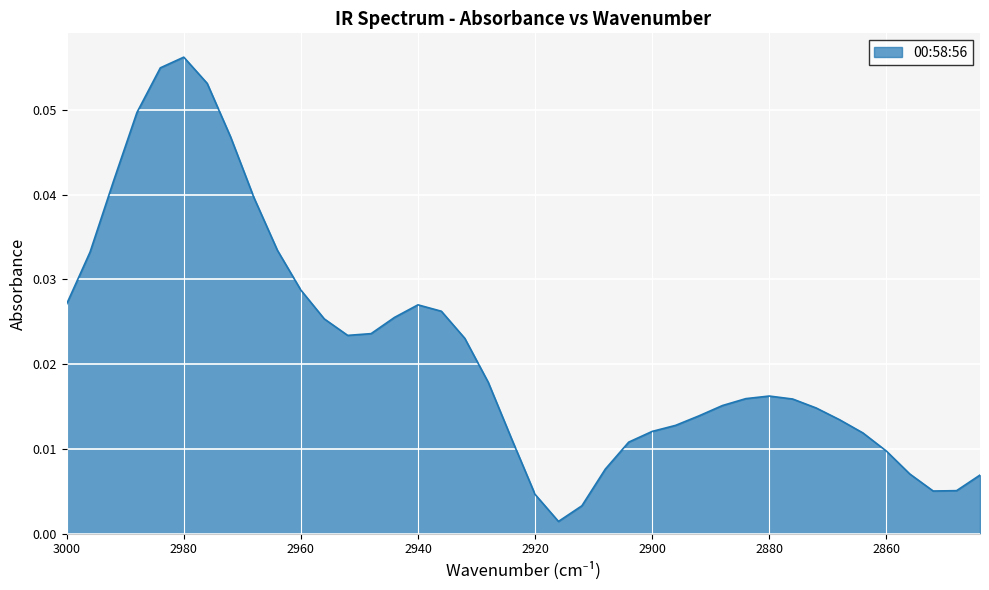

List the labels in order of value, smallest first.

2916, 2912, 2920, 2852, 2848, 2844, 2856, 2908, 2860, 2904, 2924, 2864, 2900, 2896, 2868, 2892, 2872, 2888, 2876, 2884, 2880, 2928, 2932, 2952, 2948, 2956, 2944, 2936, 2940, 3000, 2960, 2996, 2964, 2968, 2992, 2972, 2988, 2976, 2984, 2980